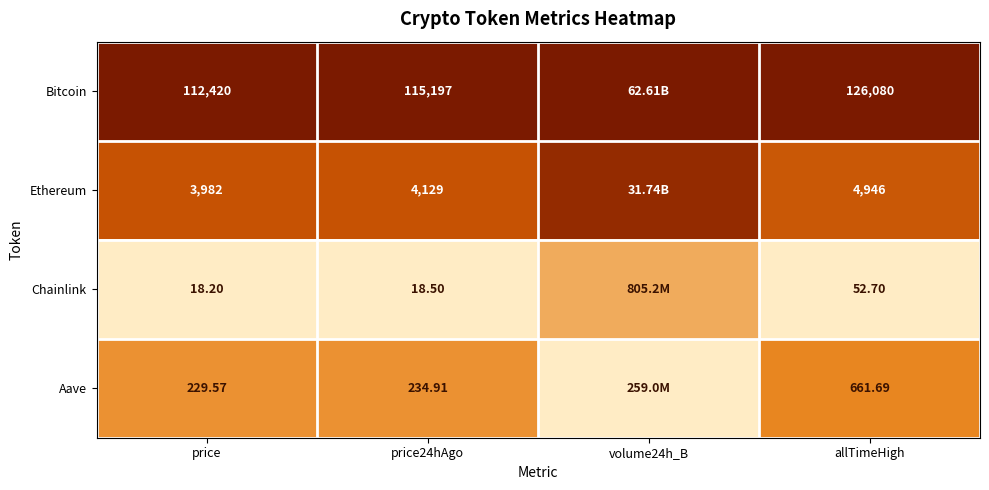

At price24hAgo, list the series in order from smallest to largest.

Chainlink, Aave, Ethereum, Bitcoin